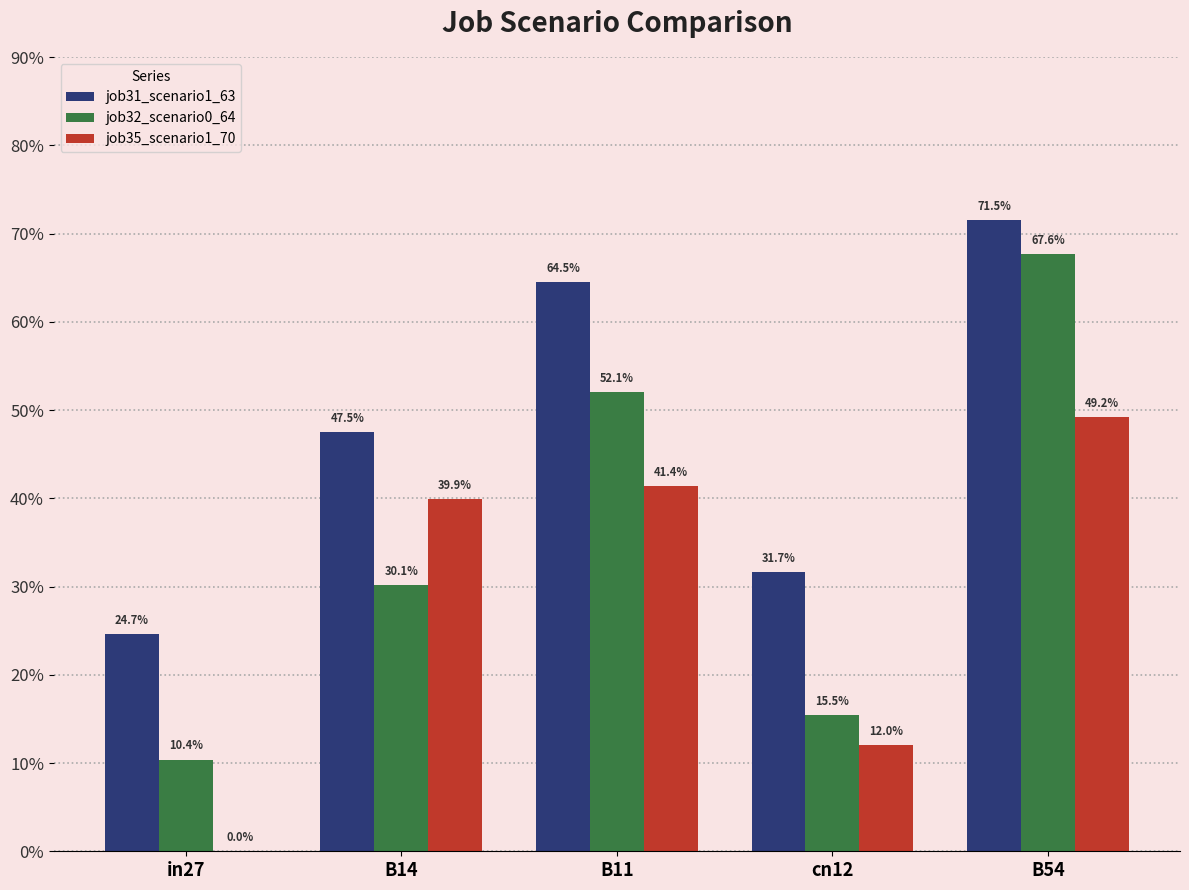

Reading right to left, list all the values displayed in this chart.

job31_scenario1_63: 0.7	0.3	0.6	0.5	0.2
job32_scenario0_64: 0.7	0.2	0.5	0.3	0.1
job35_scenario1_70: 0.5	0.1	0.4	0.4	0.0